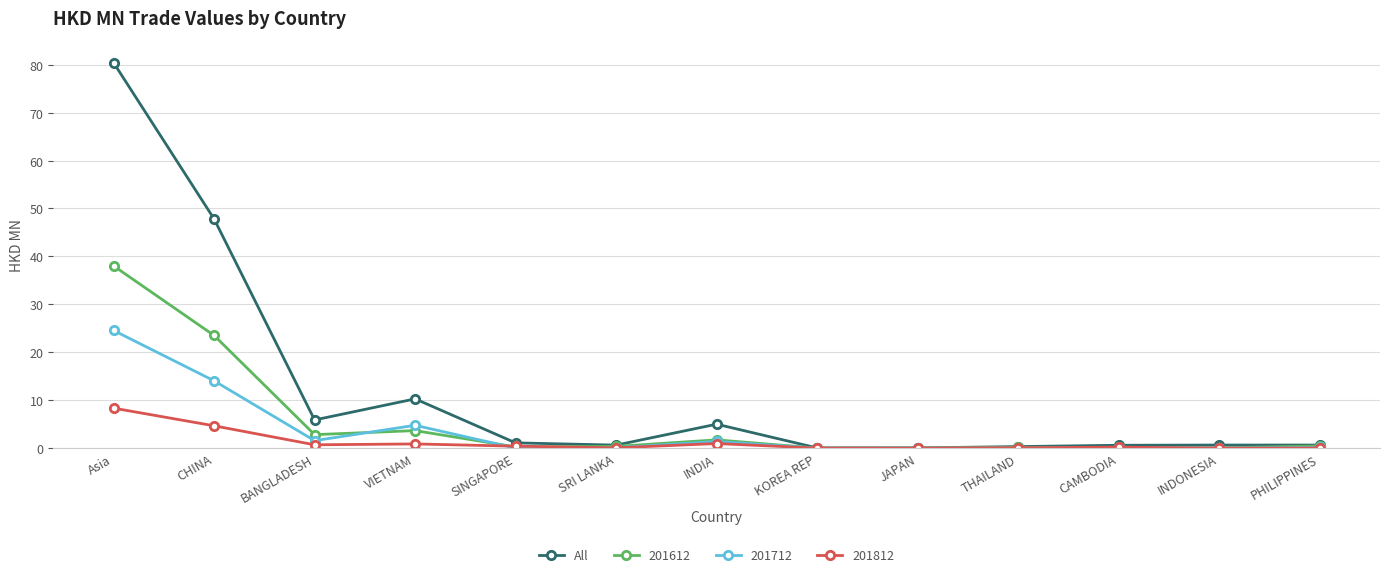

Which series changed the most between Asia and KOREA REP?

All